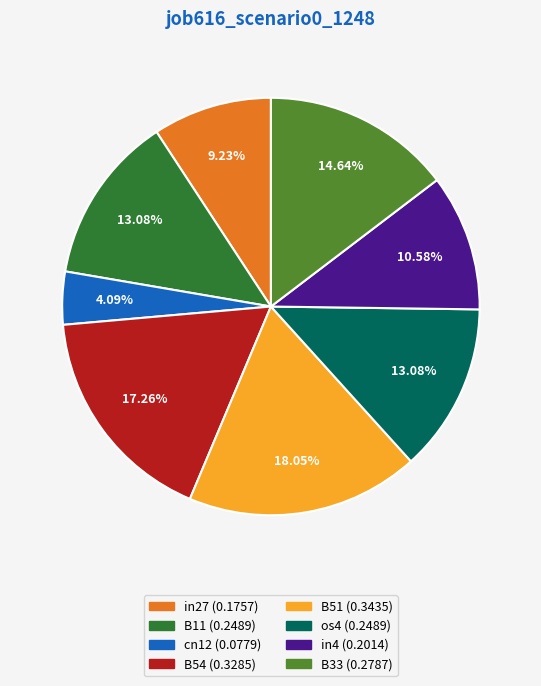

Is it true that in27 is 3% of the pie?

False